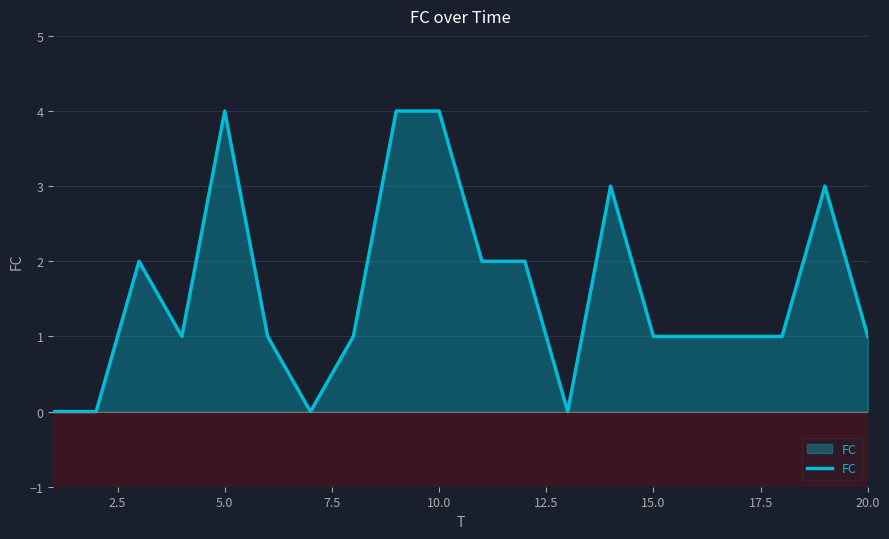

What is the greatest value displayed?

4